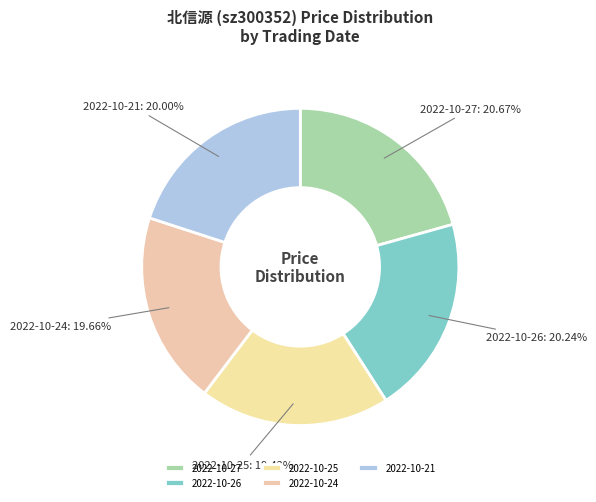

Count the number of slices in the pie.

5